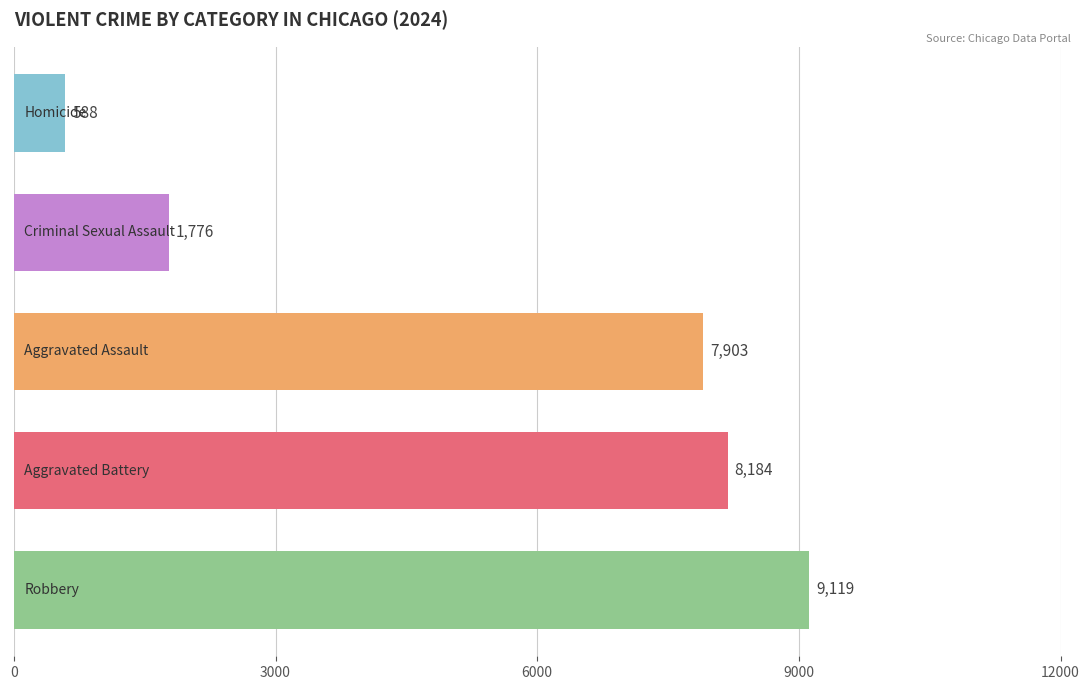

What is the greatest value displayed?

9119